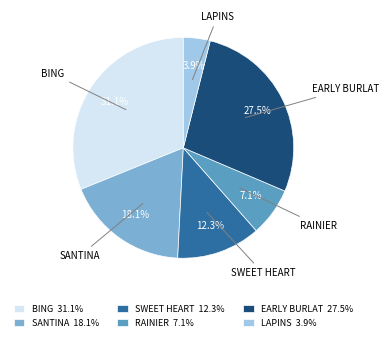

To the nearest percent, what is the average slice percentage?

17%